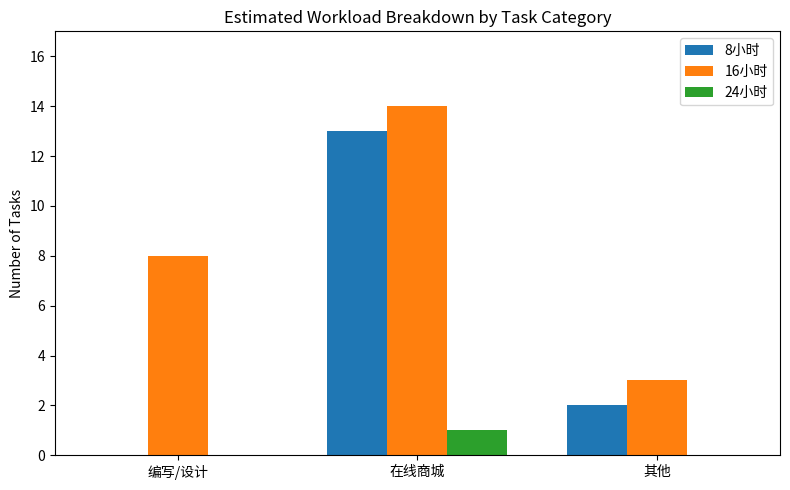

At which category is the sum across all series the highest?

在线商城